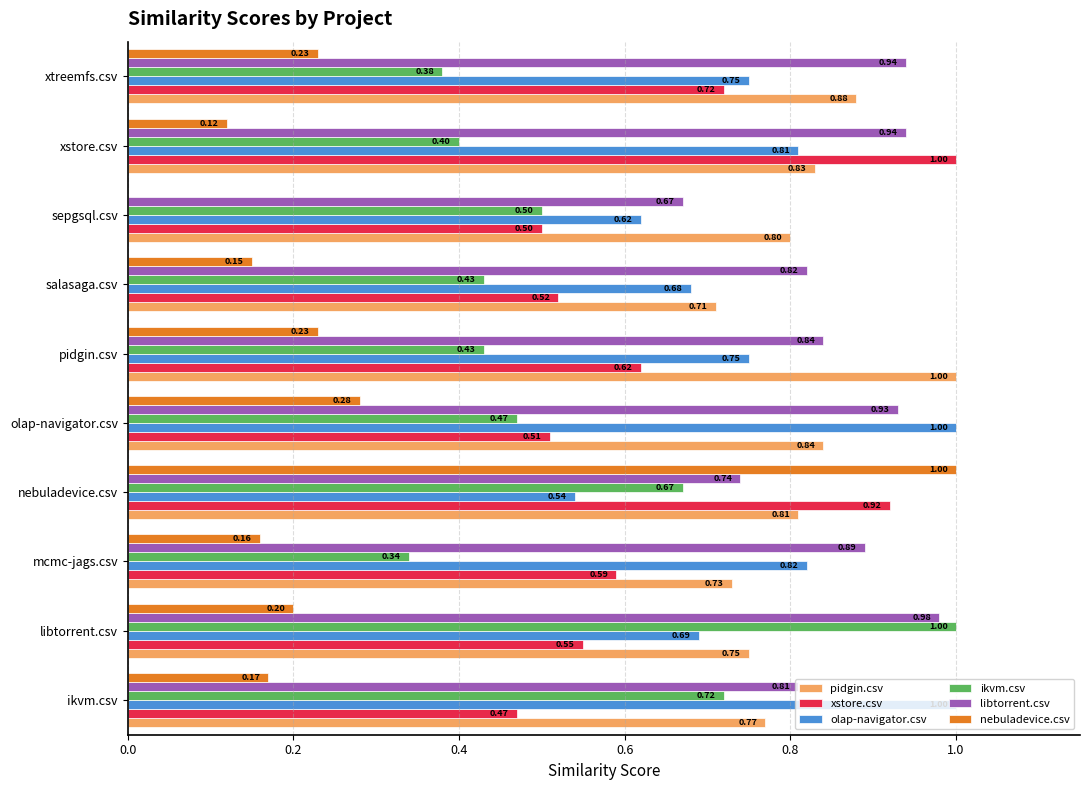

What is the sum of the pidgin.csv values at libtorrent.csv and xstore.csv?

1.6